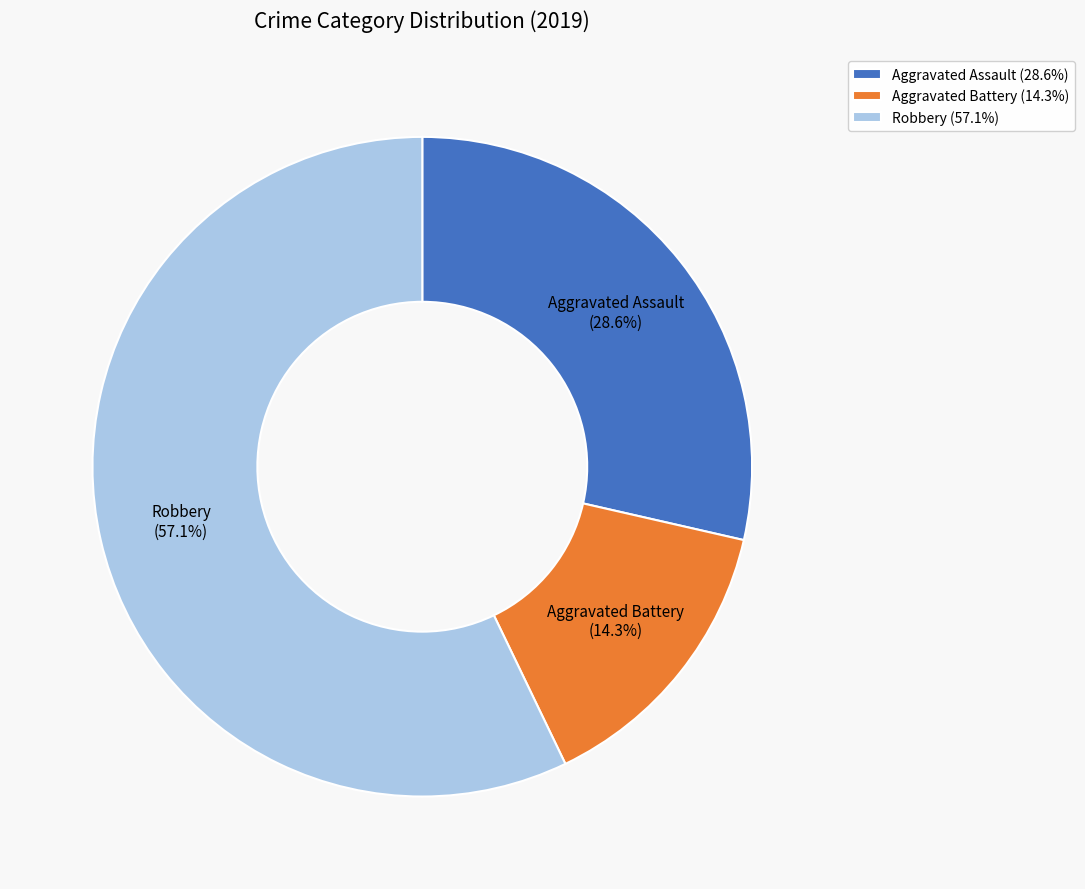

What is the smallest slice in the pie chart?

Aggravated Battery